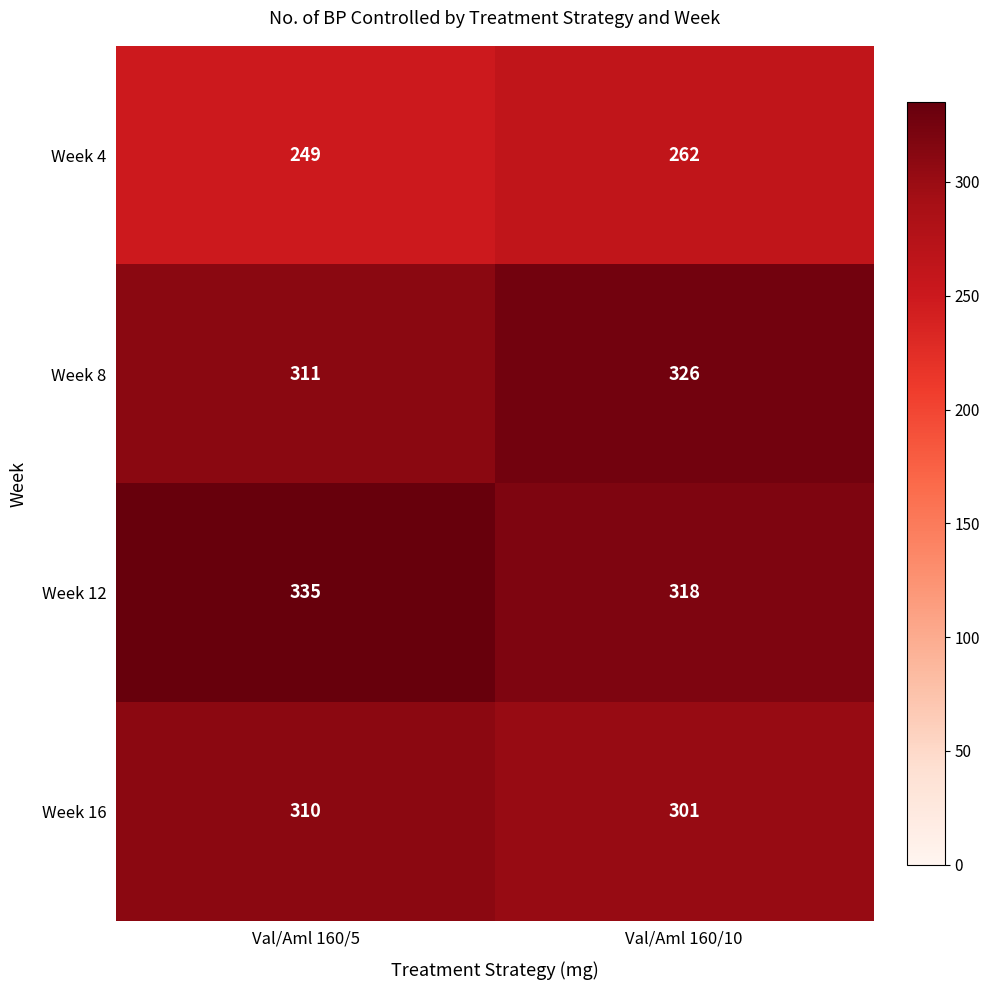

Which series changed the most between Val/Aml 160/5 and Val/Aml 160/10?

Week 12